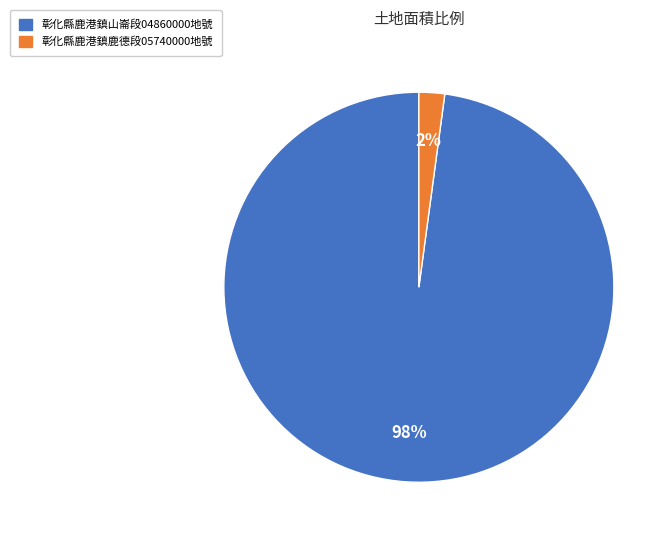

Is it true that 彰化縣鹿港鎮鹿德段05740000地號 is 2% of the pie?

True